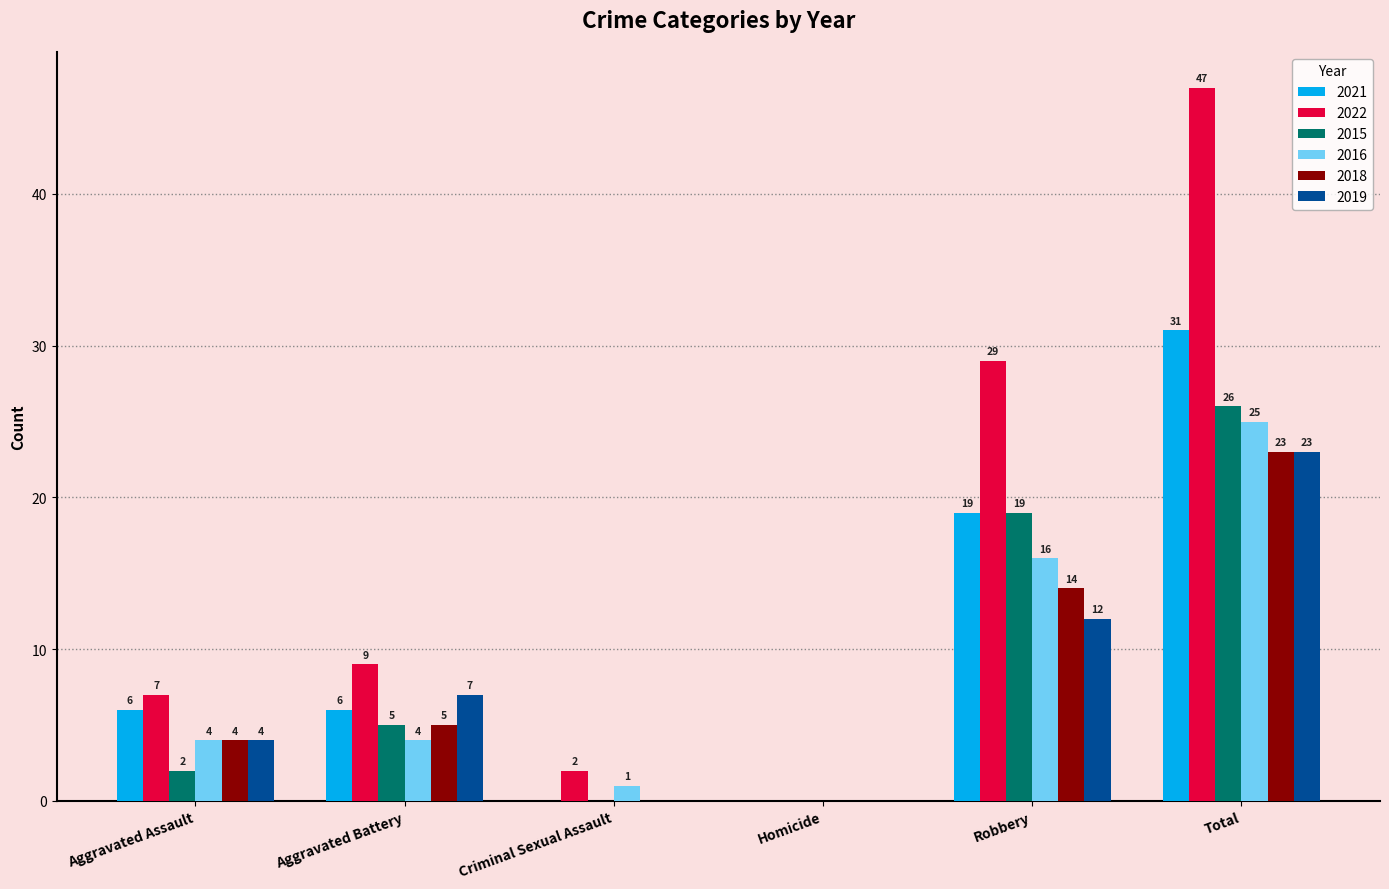

Which series has the widest spread of values?

2022